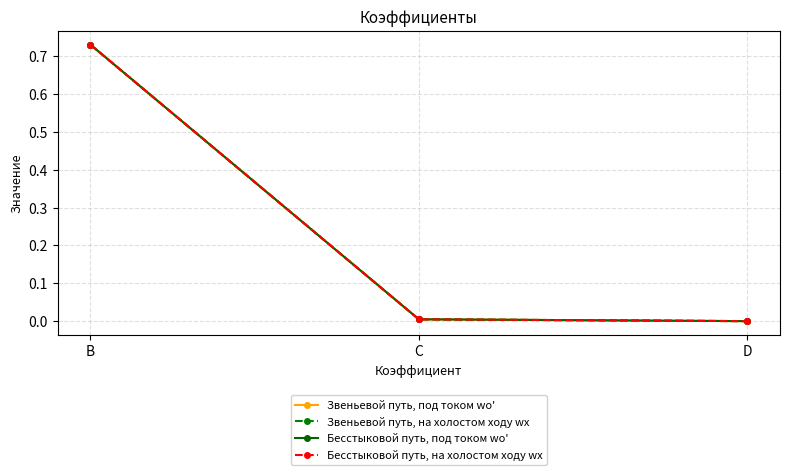

Reading right to left, what are all the values shown in this chart?

Звеньевой путь, под током wo': 0.0	0.0	0.7
Звеньевой путь, на холостом ходу wx: 0.0	0.0	0.7
Бесстыковой путь, под током wo': 0.0	0.0	0.7
Бесстыковой путь, на холостом ходу wx: 0.0	0.0	0.7